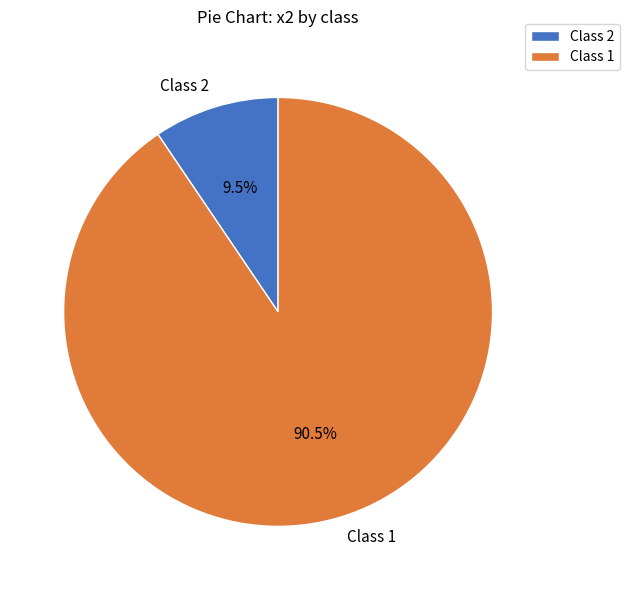

Which category has the biggest portion of the pie?

Class 1